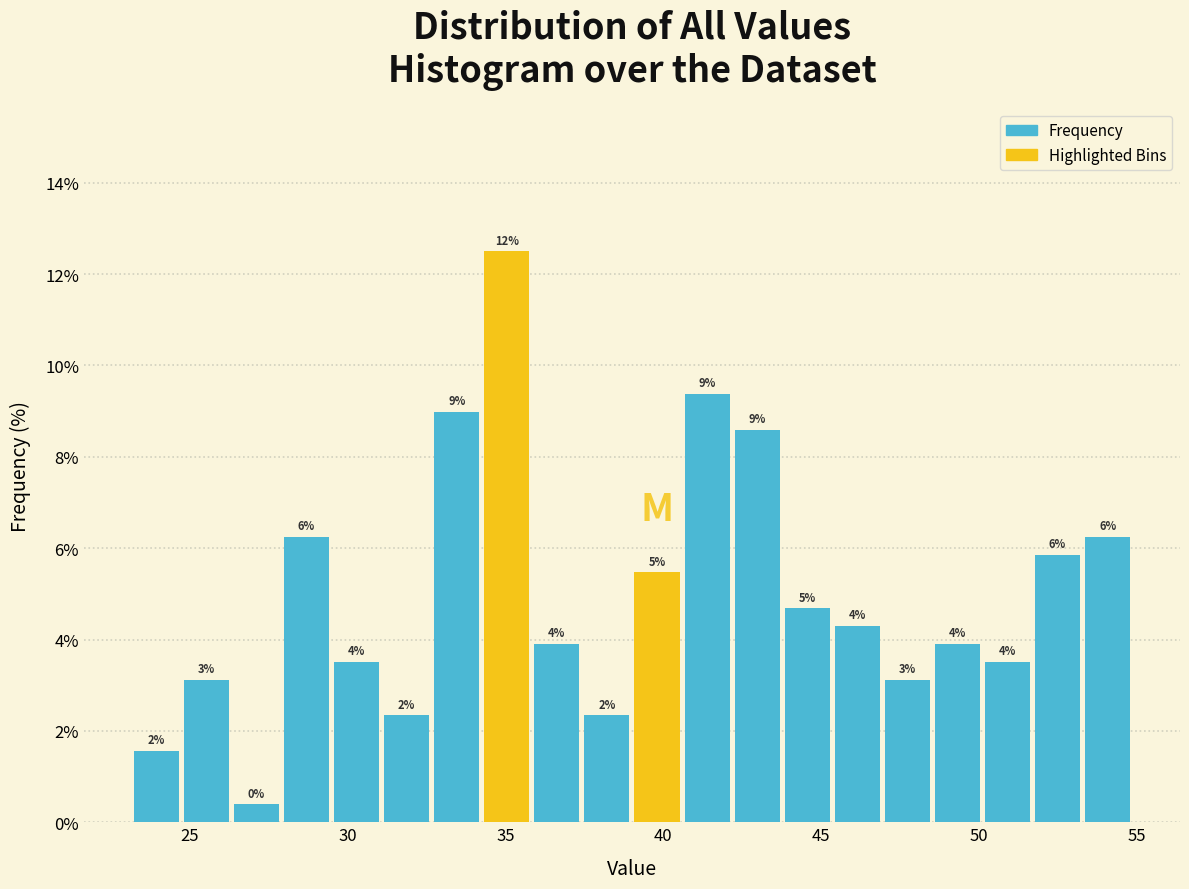

Around what value on the x-axis is the tallest bar? Give the approximate position of its centre, as read against the axis.

35.0